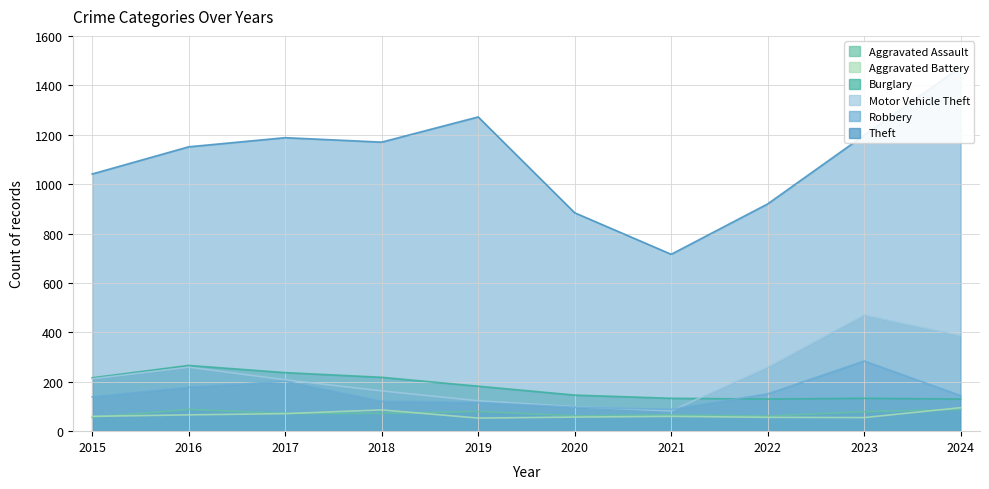

How many data points in Motor Vehicle Theft are less than 212?

5